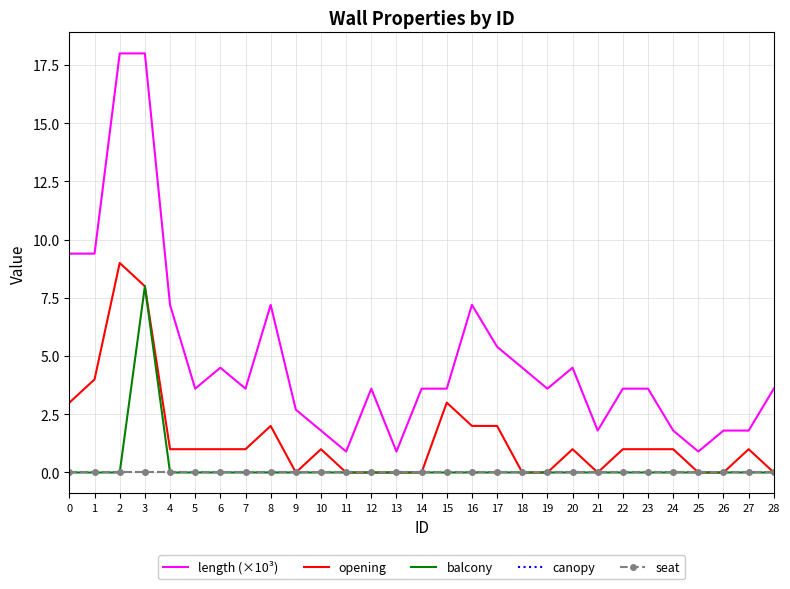

What is the sum of the length (×10³) values at 18 and 24?

6.3